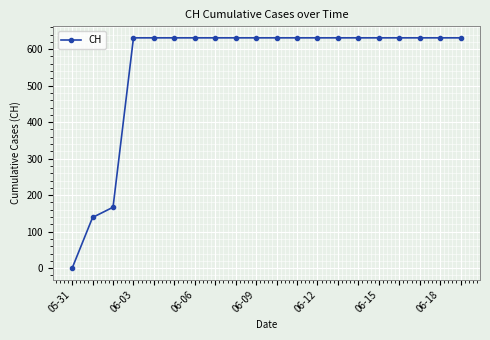

What is the sum of all values?

11033